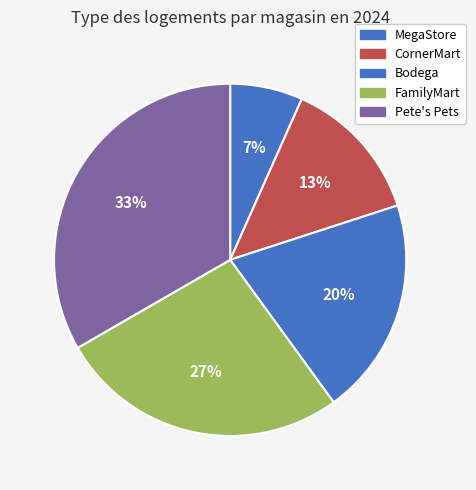

What is the largest slice in the pie chart?

Pete's Pets